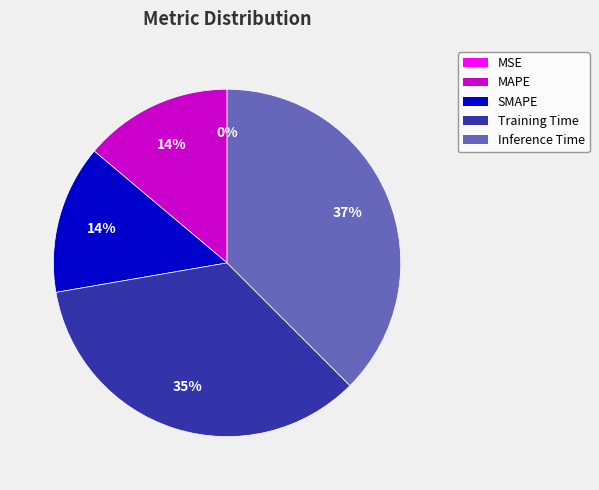

Which has a higher value, SMAPE or Training Time?

Training Time